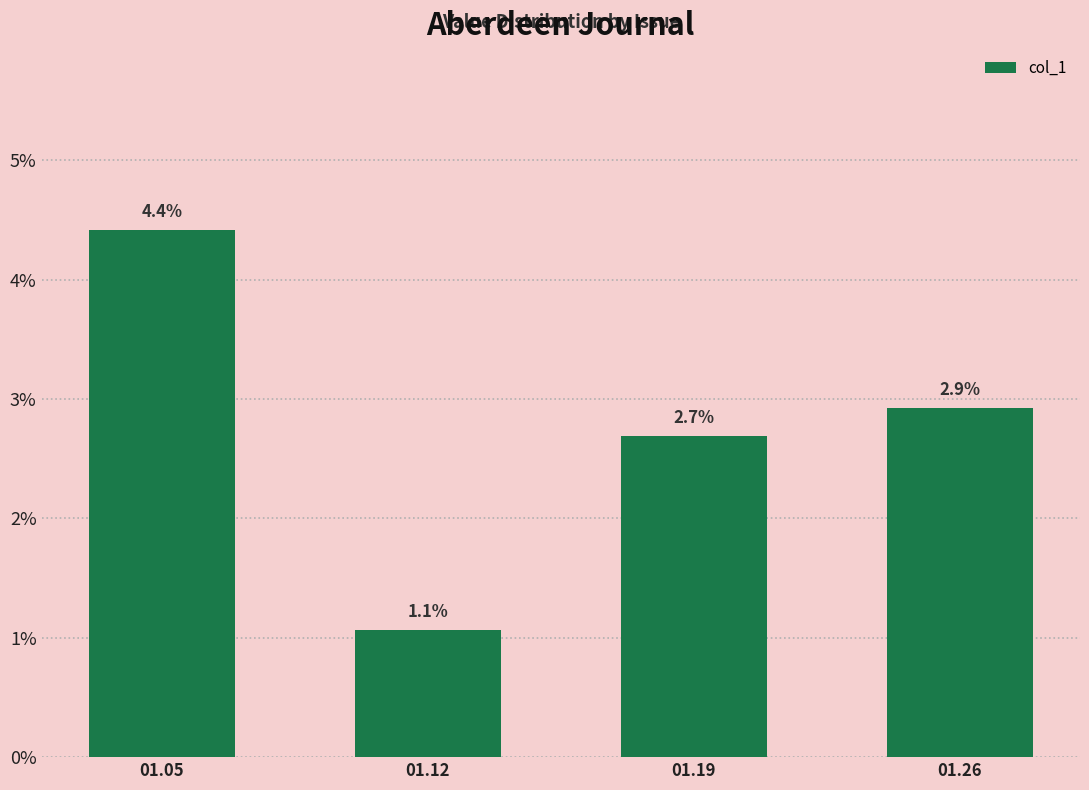

Count the values in the range 0 to 1.

4